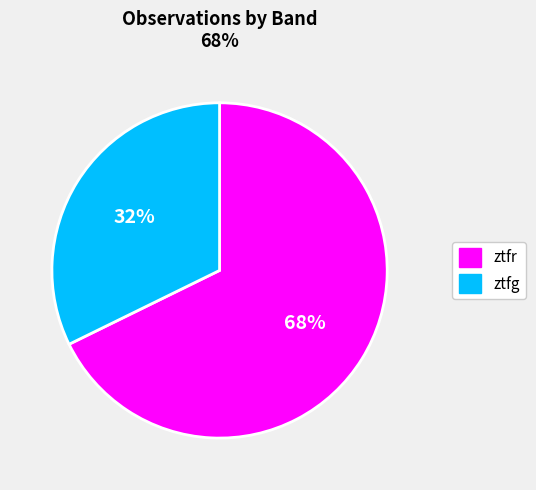

Count the number of slices in the pie.

2